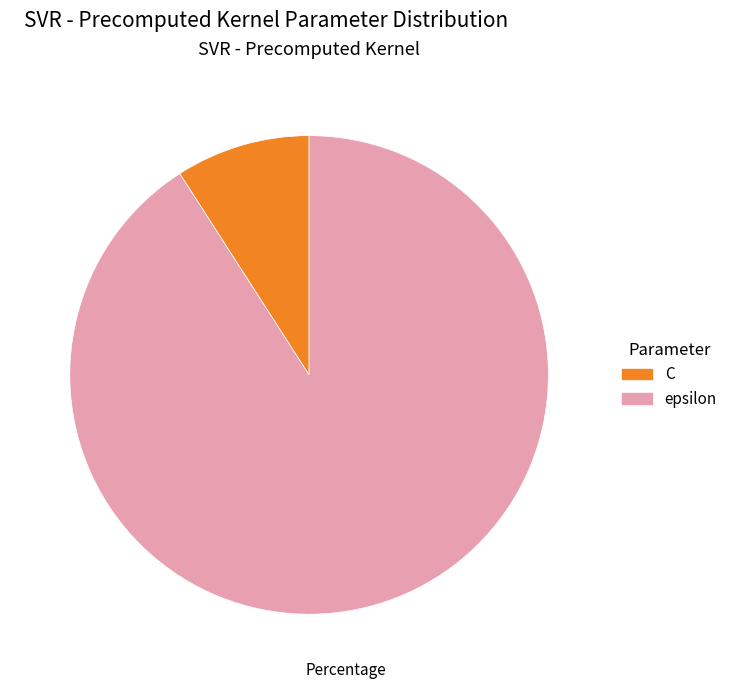

What is the majority slice?

epsilon